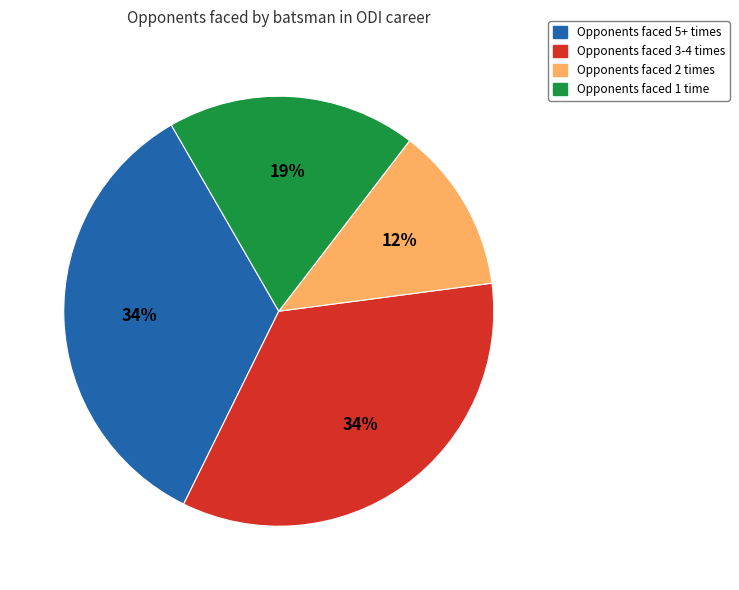

What percentage is the Opponents faced 5+ times slice, to the nearest percent?

34%